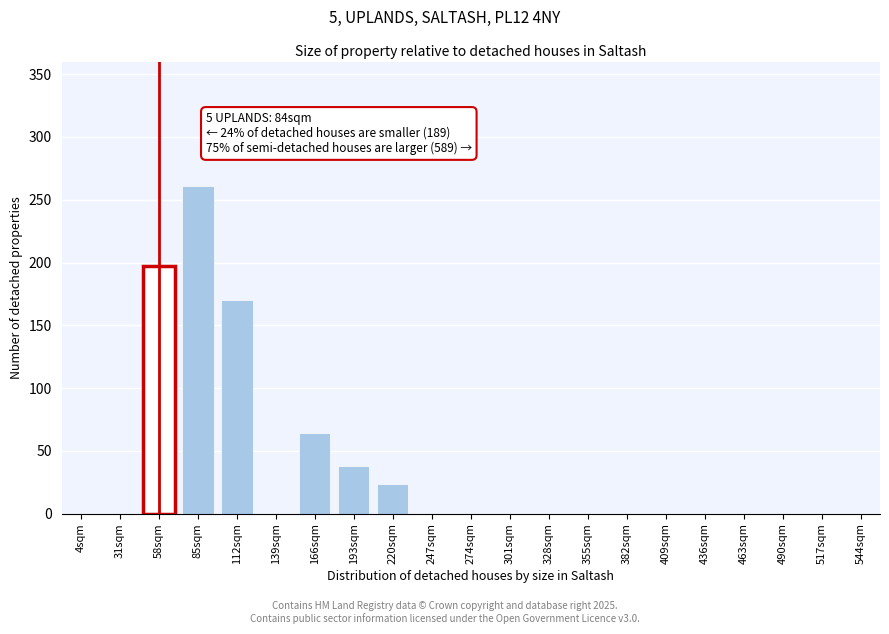

Reading left to right, what are all the values shown in this chart?

4sqm=0	31sqm=0	58sqm=197	85sqm=261	112sqm=170	139sqm=0	166sqm=64	193sqm=38	220sqm=24	247sqm=0	274sqm=0	301sqm=0	328sqm=0	355sqm=0	382sqm=0	409sqm=0	436sqm=0	463sqm=0	490sqm=0	517sqm=0	544sqm=0